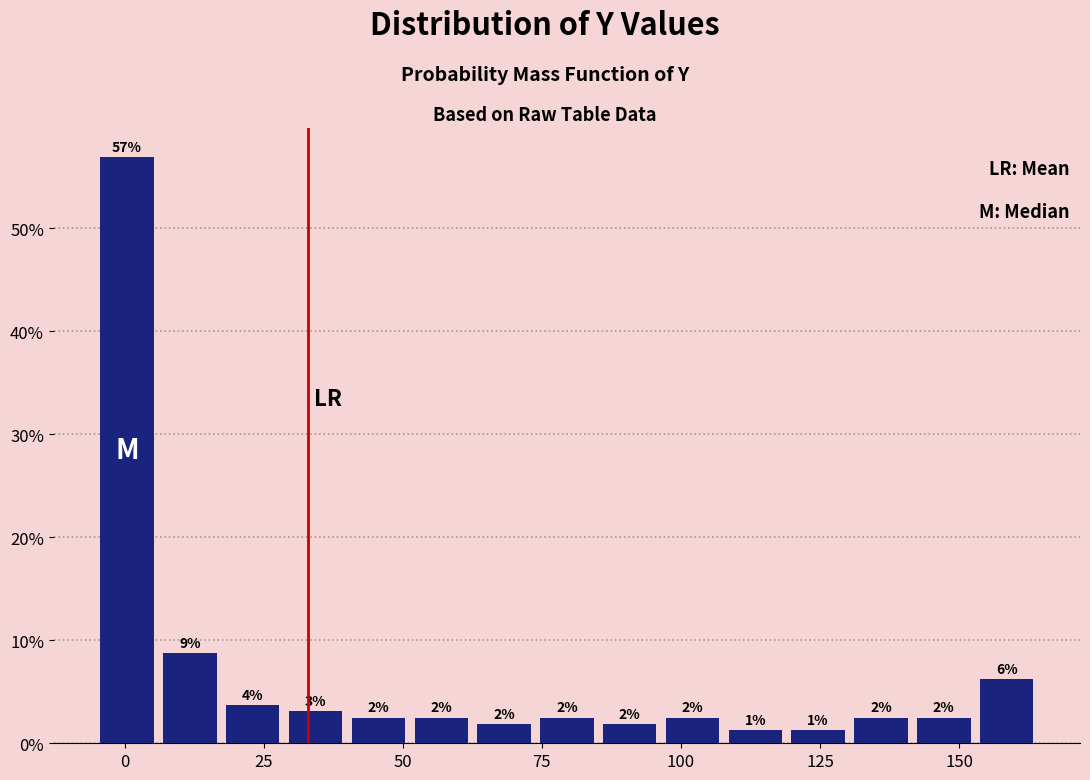

Around what value on the x-axis is the tallest bar? Give the approximate position of its centre, as read against the axis.

0